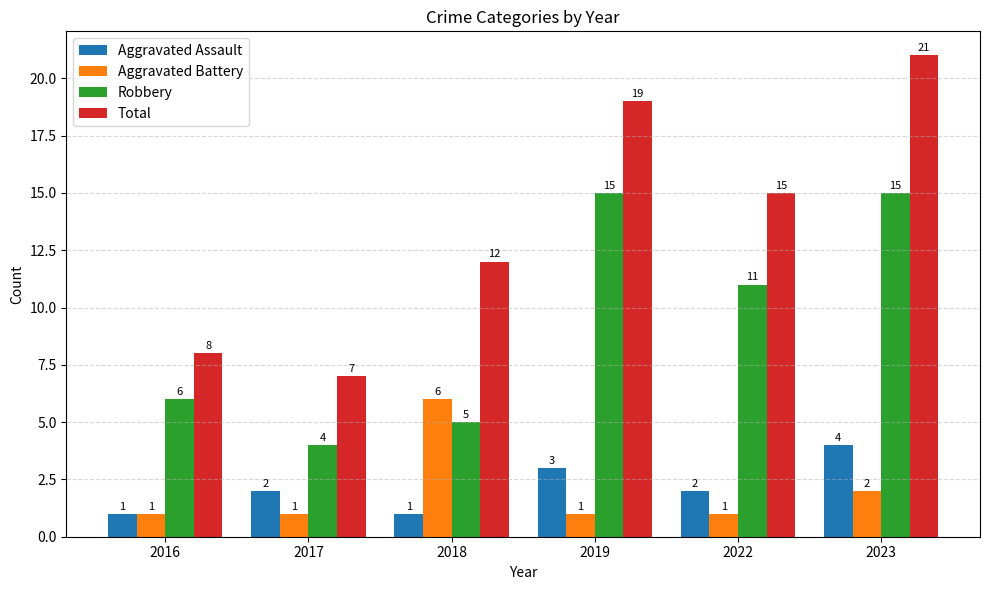

True or false: Aggravated Assault has a value of 3 at 2019.

True